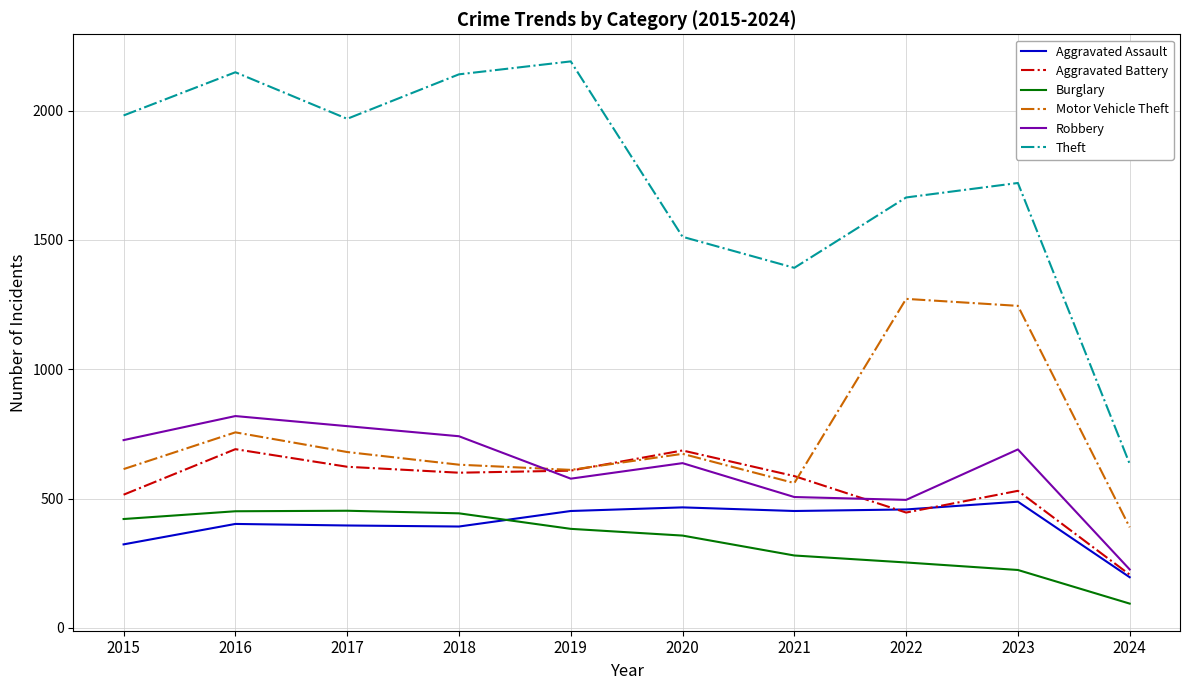

True or false: Aggravated Battery and Burglary intersect in this chart.

False